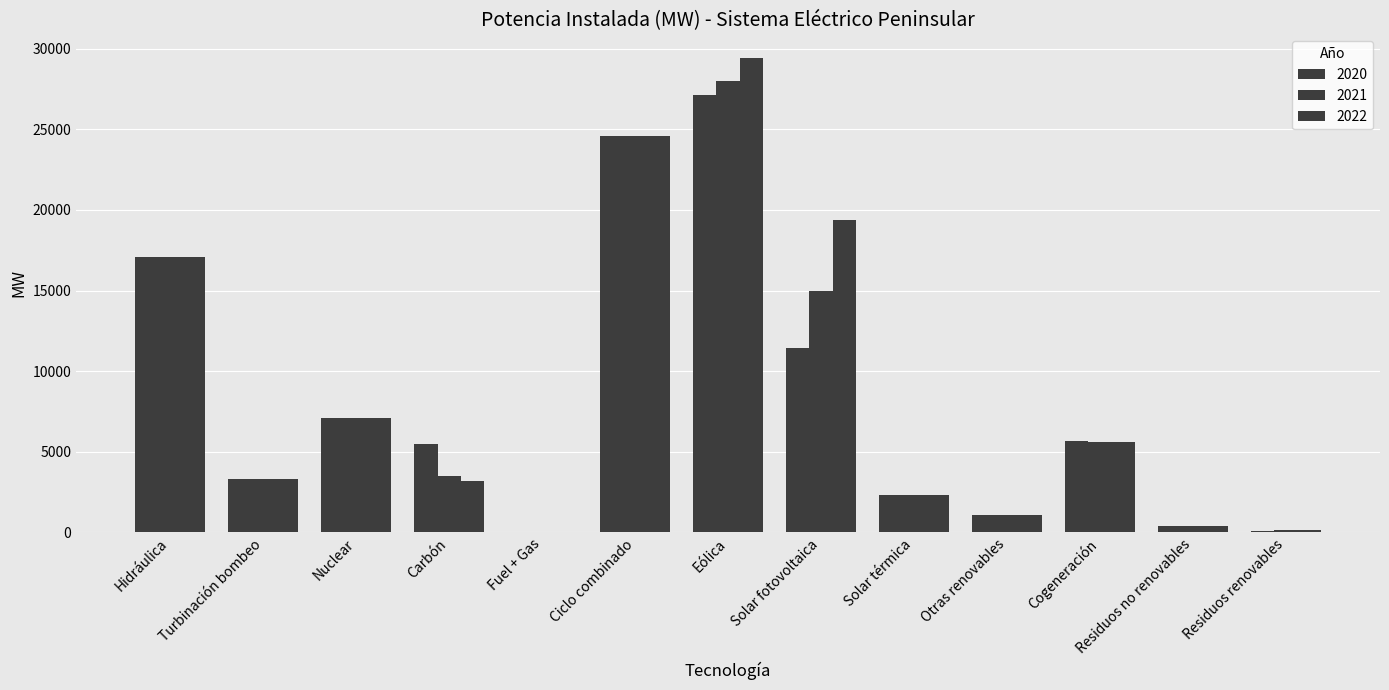

List the labels in order of 2021 value, largest first.

Eólica, Ciclo combinado, Hidráulica, Solar fotovoltaica, Nuclear, Cogeneración, Carbón, Turbinación bombeo, Solar térmica, Otras renovables, Residuos no renovables, Residuos renovables, Fuel + Gas